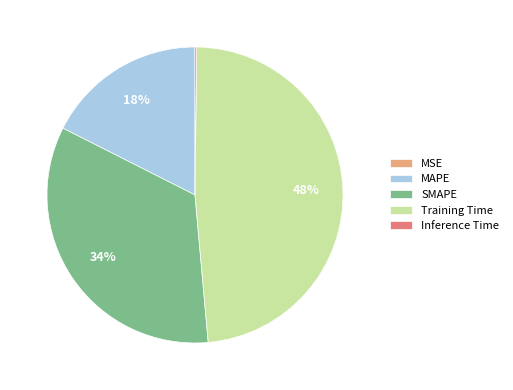

The SMAPE slice represents 25% of the pie. True or false?

False